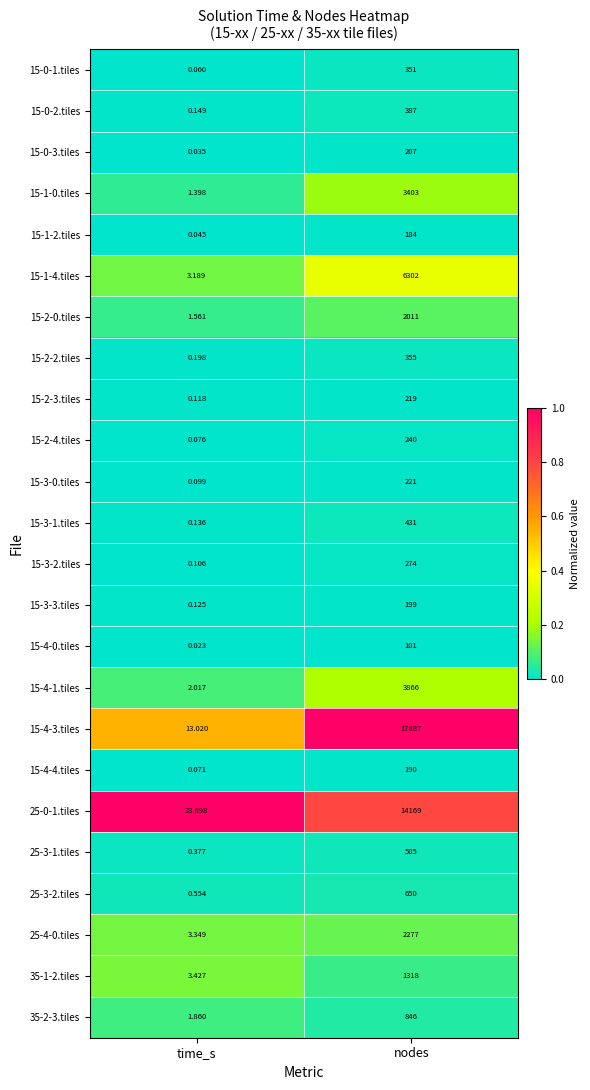

Rank the categories by 15-0-2.tiles value from lowest to highest.

time_s, nodes